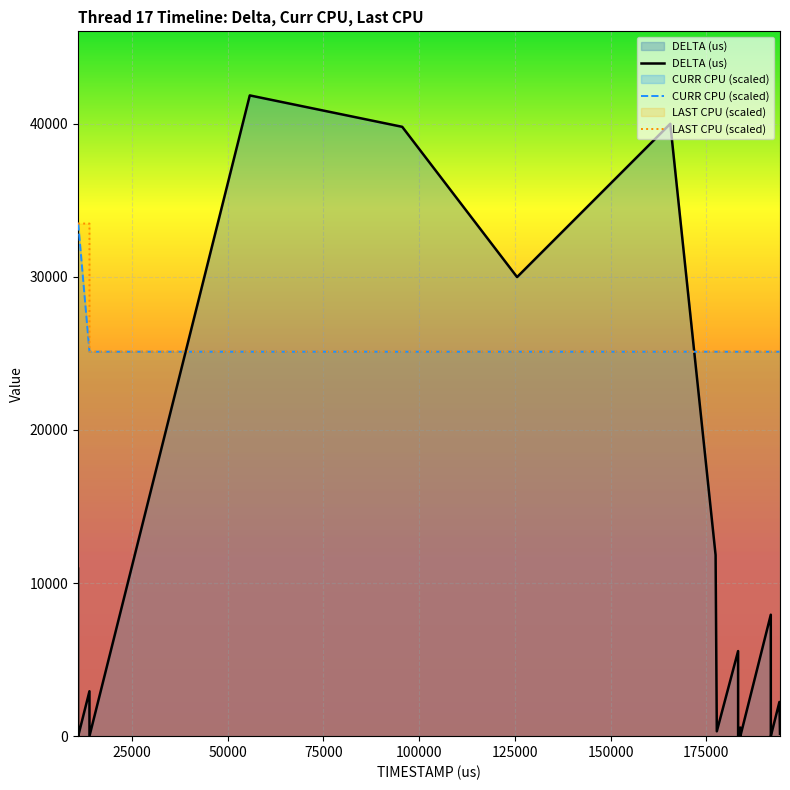

Reading right to left, what are all the values shown in this chart?

DELTA (us): 194224=151.0	194073=2237.0	191836=7.0	191828=10.0	191818=7933.0	183884=10.0	183874=18.0	183856=563.0	183292=9.0	183283=5557.0	177725=317.0	177407=11832.0	165574=40000.0	125574=29987.0	95587=39801.0	55785=41853.0	13931=6.0	13925=2934.0	10990=12.0	10978=25.0	10953=10.0	10942=10942.0
CURR CPU: 194224=25111.8	194073=25111.8	191836=25111.8	191828=25111.8	191818=25111.8	183884=25111.8	183874=25111.8	183856=25111.8	183292=25111.8	183283=25111.8	177725=25111.8	177407=25111.8	165574=25111.8	125574=25111.8	95587=25111.8	55785=25111.8	13931=25111.8	13925=25111.8	10990=33482.4	10978=33482.4	10953=33482.4	10942=33482.4
LAST CPU: 194224=25111.8	194073=25111.8	191836=25111.8	191828=25111.8	191818=25111.8	183884=25111.8	183874=25111.8	183856=25111.8	183292=25111.8	183283=25111.8	177725=25111.8	177407=25111.8	165574=25111.8	125574=25111.8	95587=25111.8	55785=25111.8	13931=25111.8	13925=33482.4	10990=33482.4	10978=33482.4	10953=33482.4	10942=33482.4